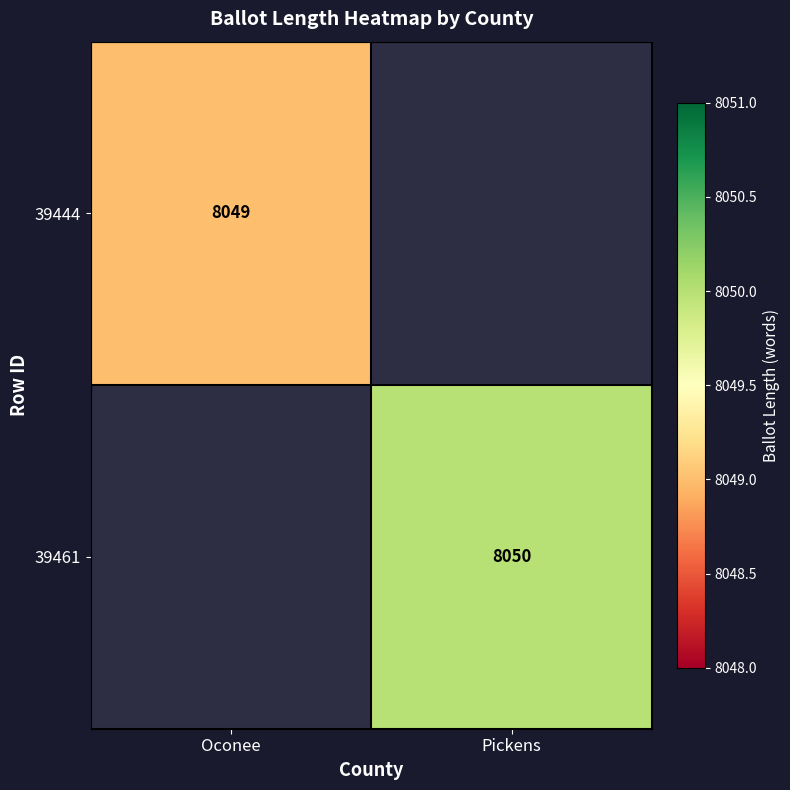

At which category is the sum across all series the highest?

Pickens